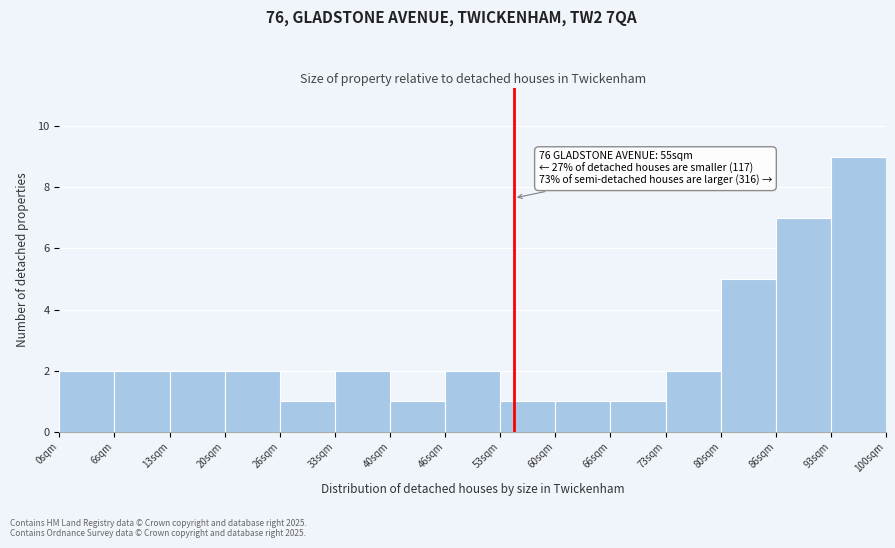

Over which range of the x-axis is the bar tallest?

93 to 100